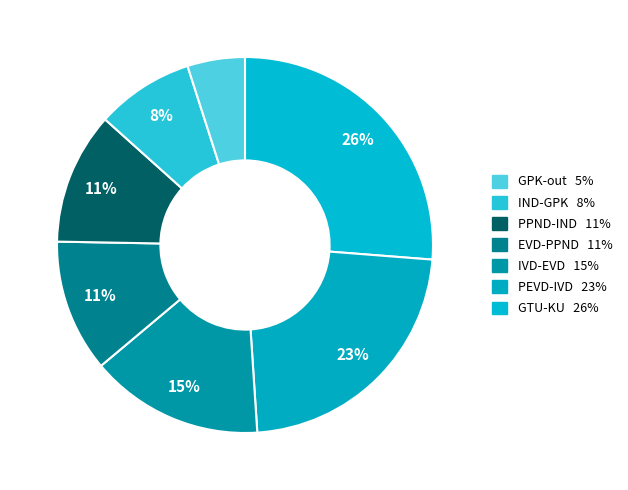

Rank the categories by value from lowest to highest.

GPK-out, IND-GPK, PPND-IND, EVD-PPND, IVD-EVD, PEVD-IVD, GTU-KU